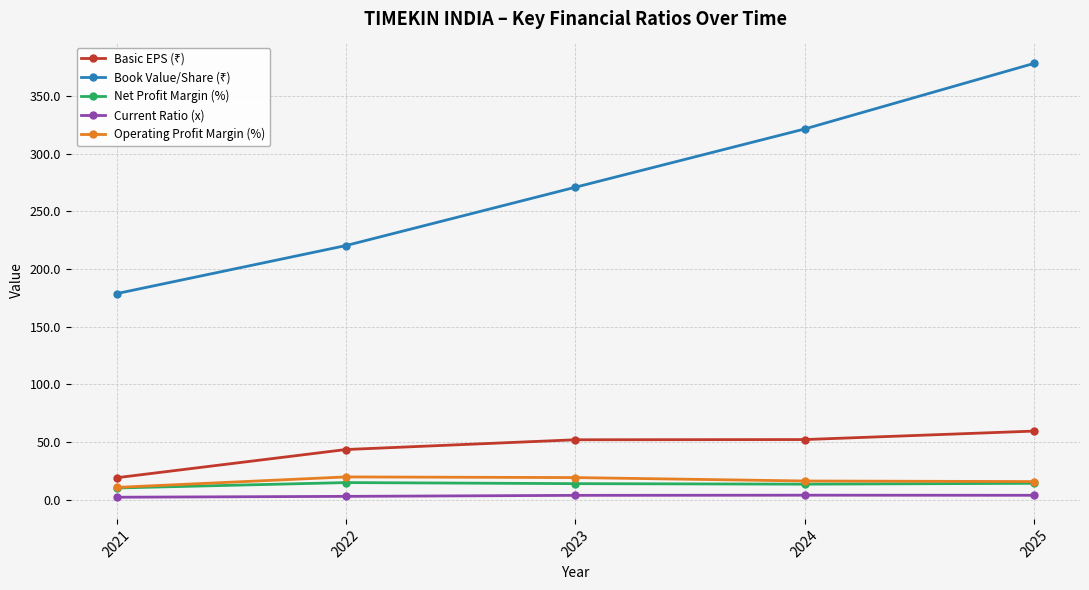

What value does the Net Profit Margin (%) series have at 2025?

14.2